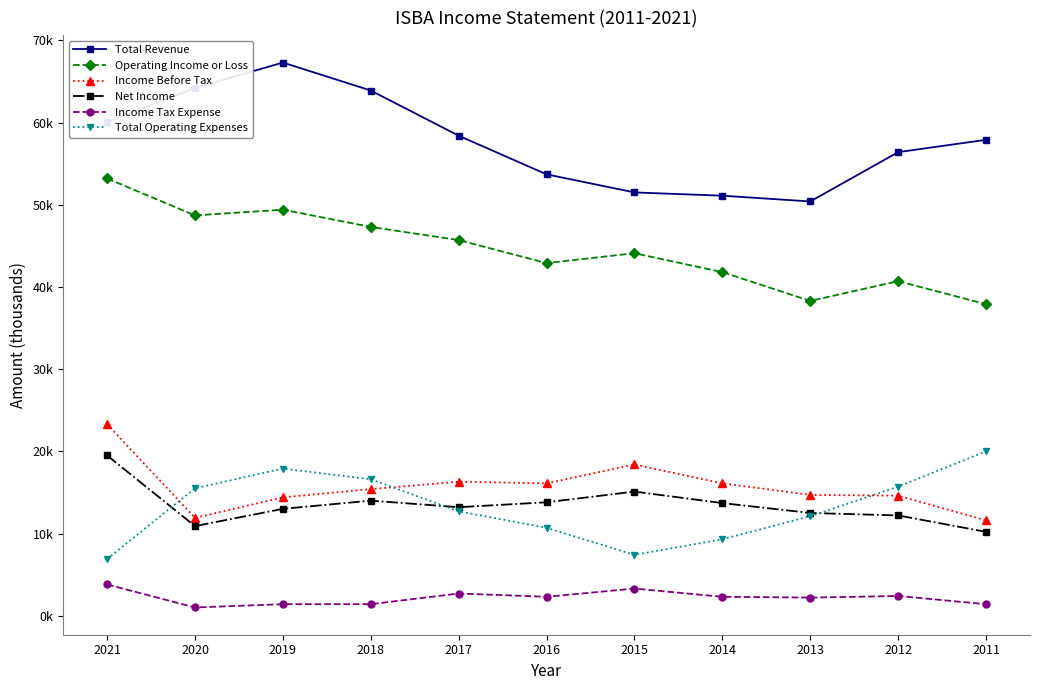

Does the chart have visible grid lines?

No